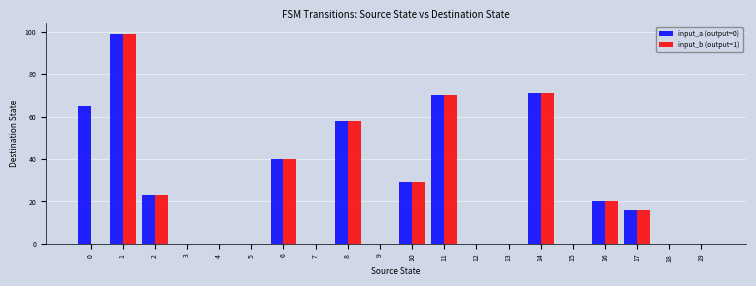

The value of input_b (output=1) at 12 is 60. True or false?

False